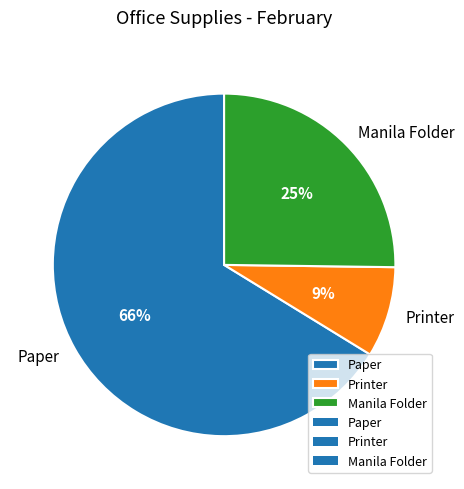

What percentage is the Paper slice, to the nearest percent?

66%